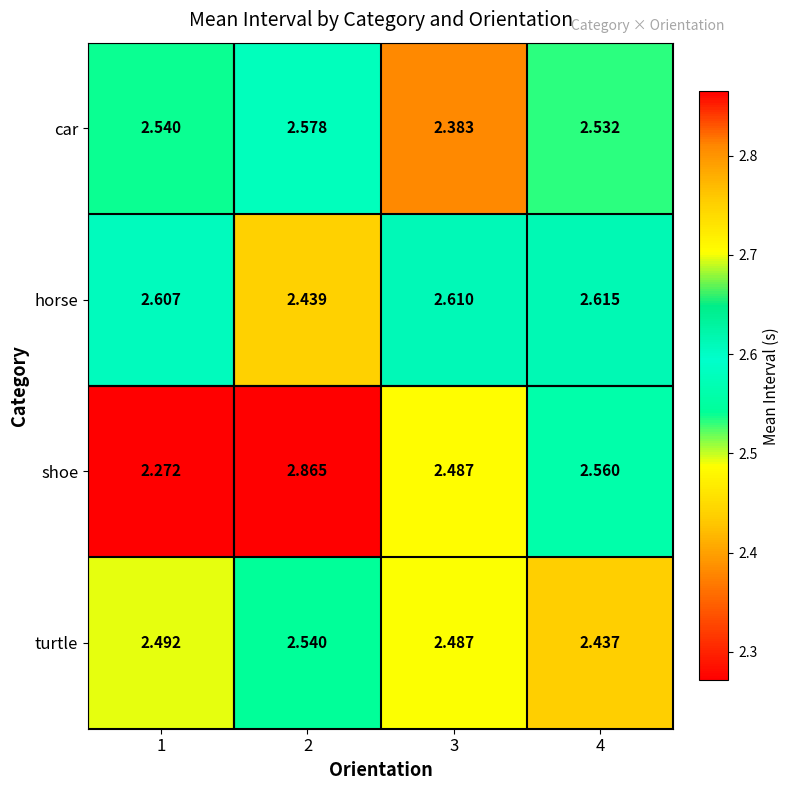

Which series has the widest spread of values?

shoe